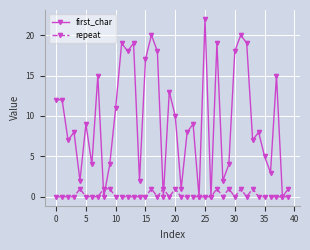

What are all the series names shown in the legend?

first_char, repeat